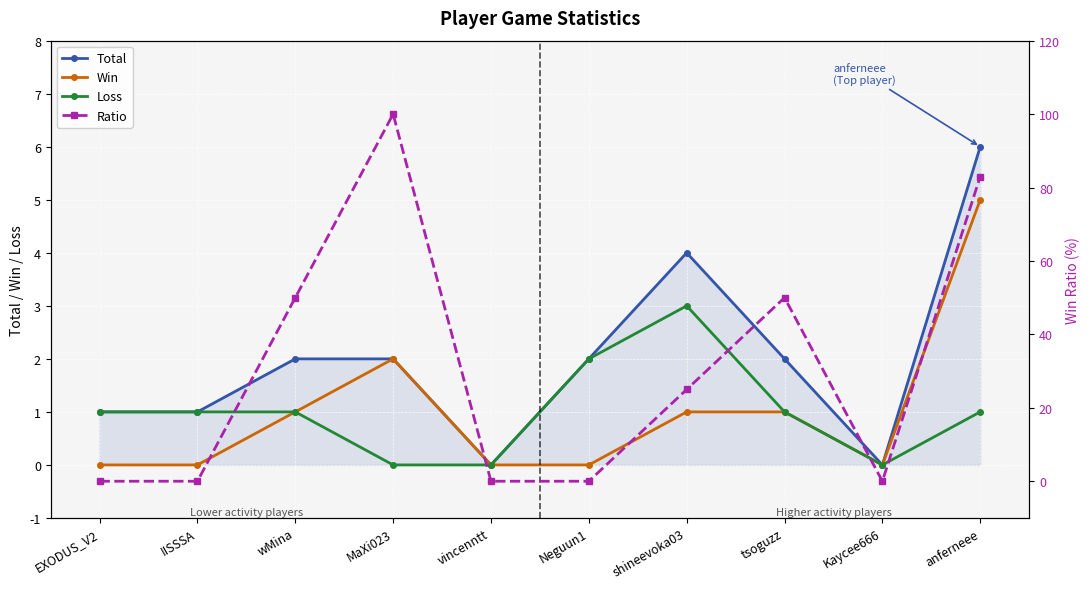

Reading left to right, extract all data points from this chart.

Total: 1	1	2	2	0	2	4	2	0	6
Win: 0	0	1	2	0	0	1	1	0	5
Loss: 1	1	1	0	0	2	3	1	0	1
Ratio: 0	0	50	100	0	0	25	50	0	83